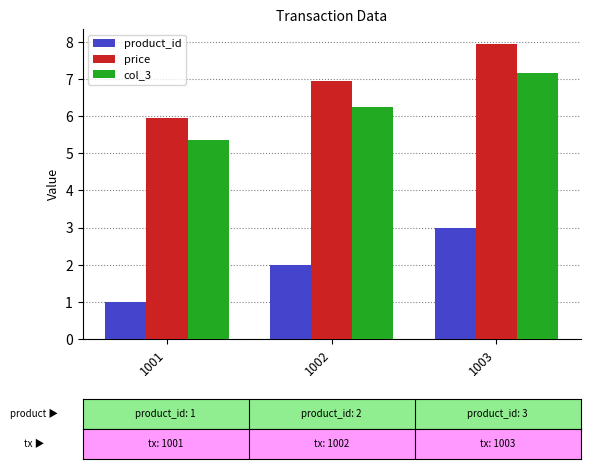

Is the value of product_id at 1001 greater than the value of price at 1003?

No